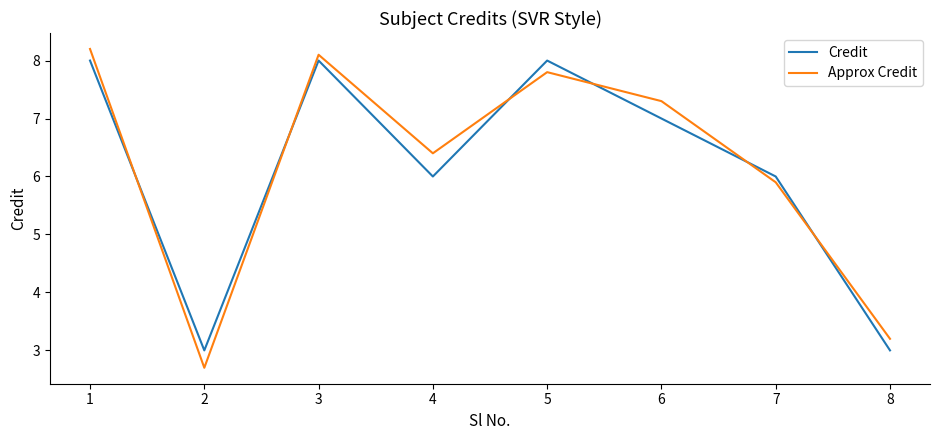

What is the difference between the maximum and minimum values in the Credit series?

5.0